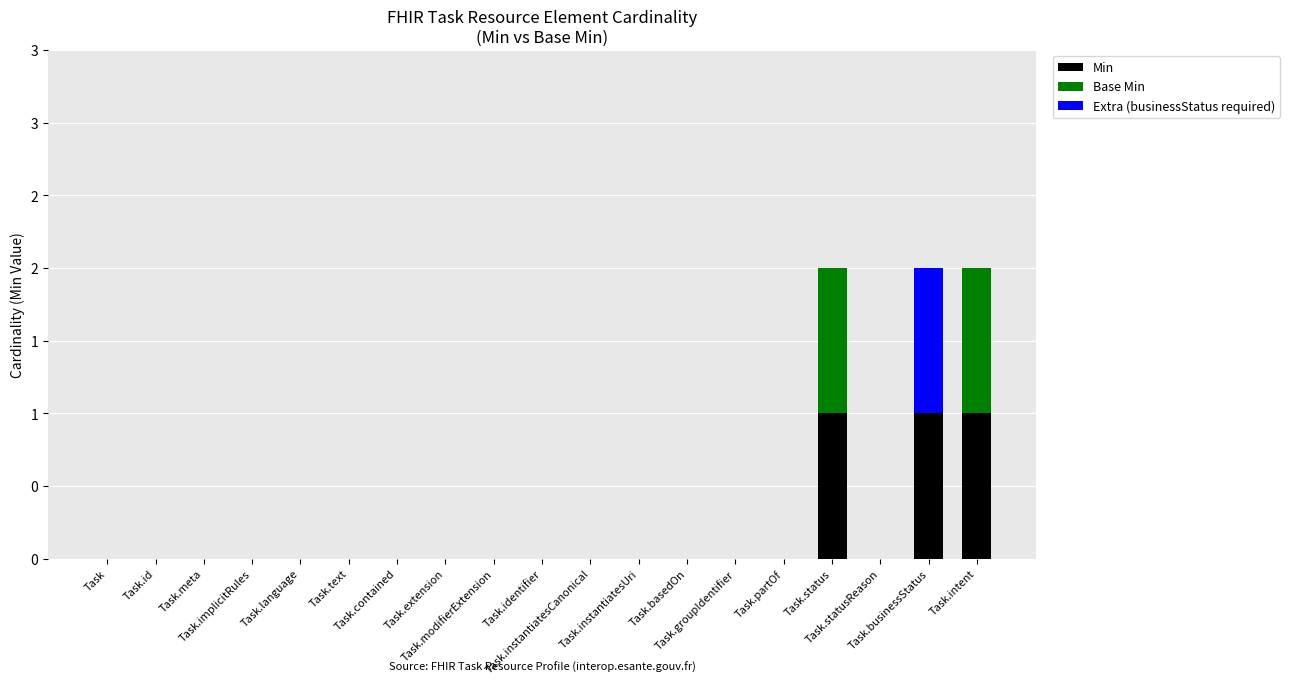

List the series in order of their peak value, highest first.

Min, Base Min, Extra (businessStatus required)